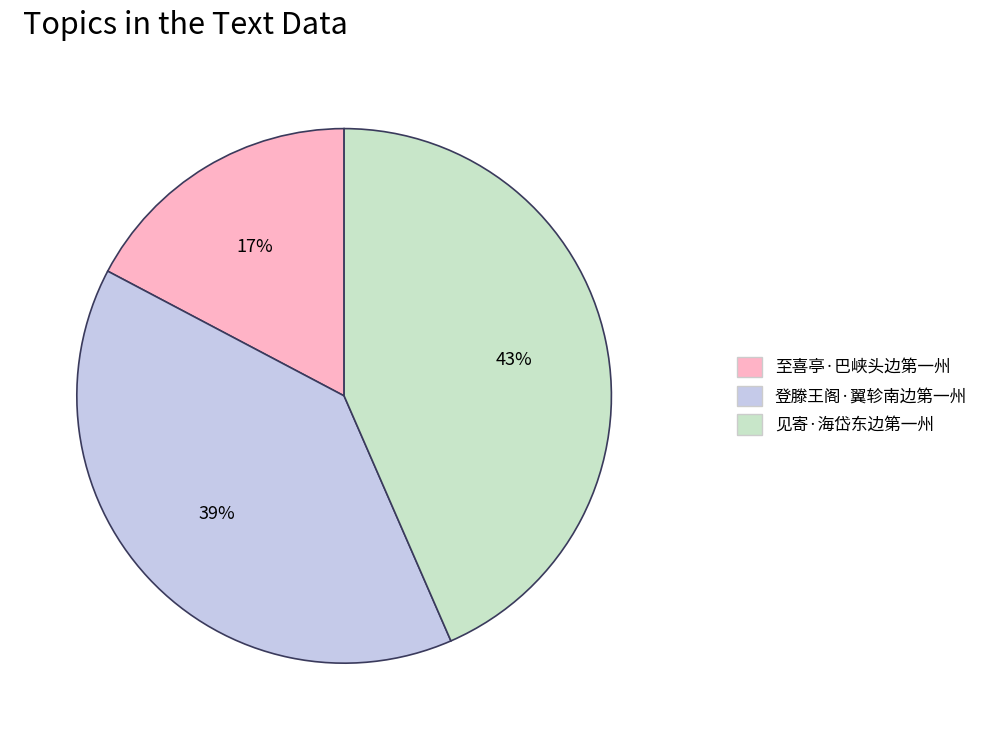

Rank the categories by value from highest to lowest.

见寄·海岱东边第一州, 登滕王阁·翼轸南边第一州, 至喜亭·巴峡头边第一州